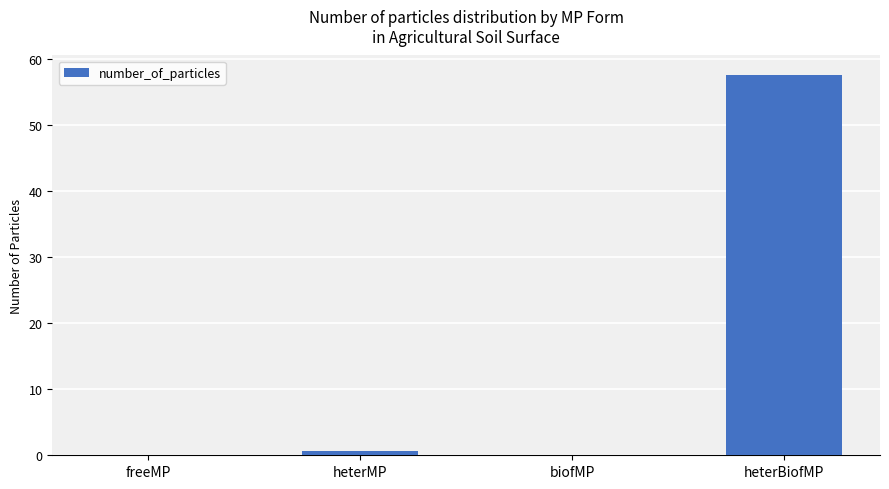

Which has a higher value, heterMP or biofMP?

heterMP